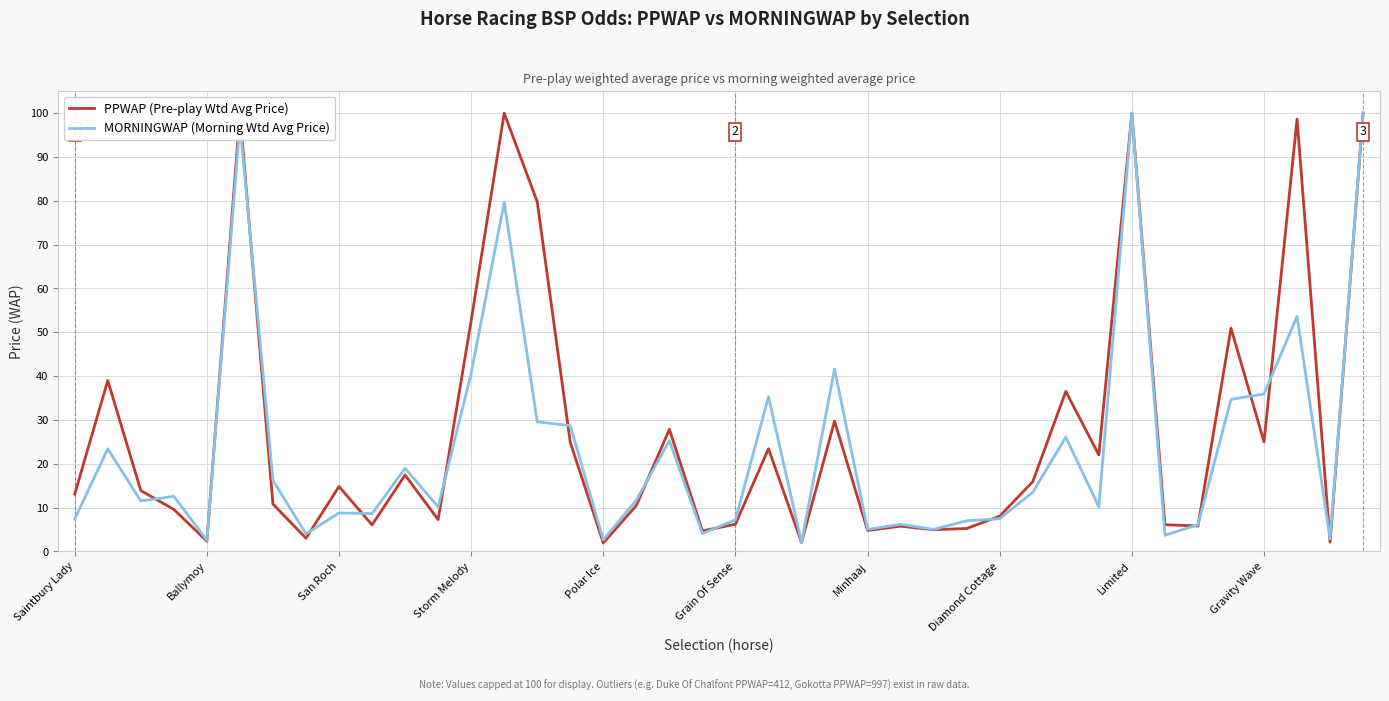

Which series has the widest spread of values?

PPWAP (Pre-play Wtd Avg Price)